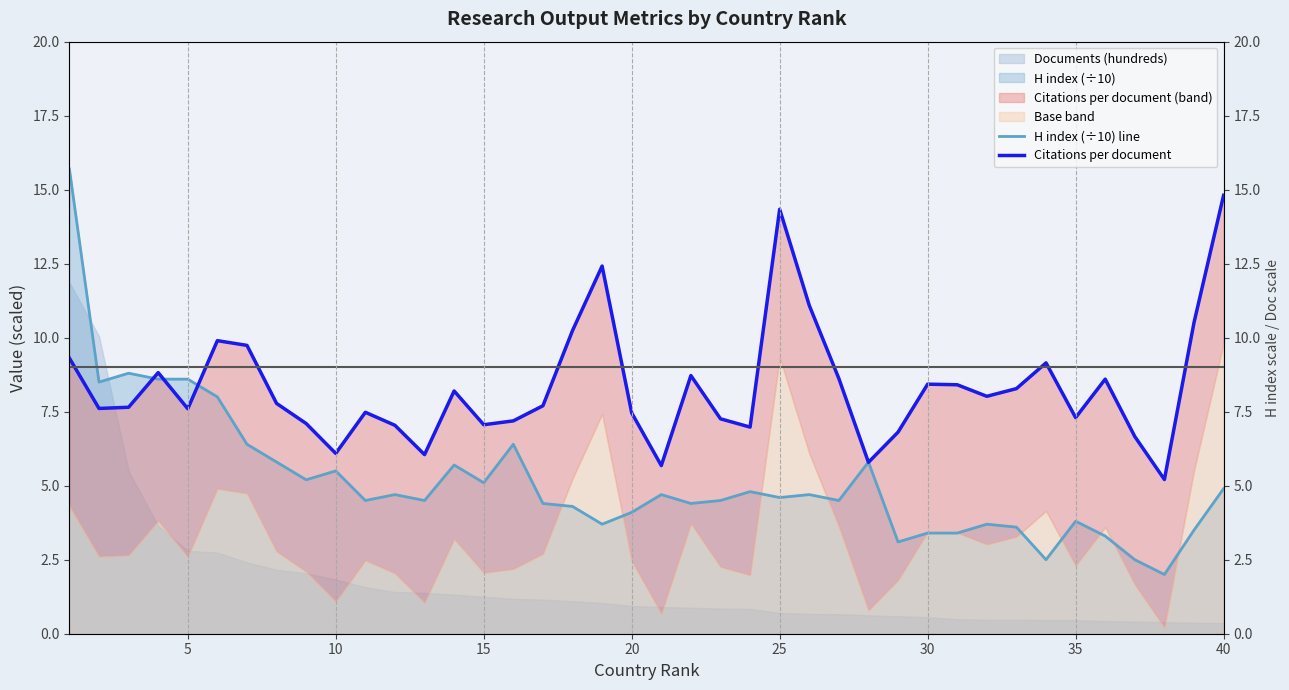

How many data points in Citations per document are above 7?

32